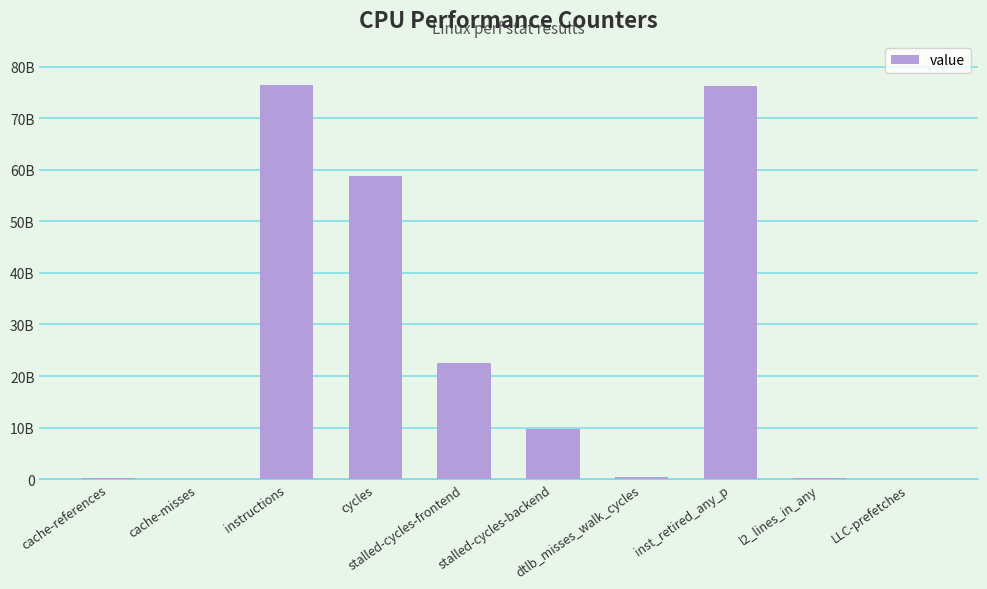

Are the bars horizontal?

No